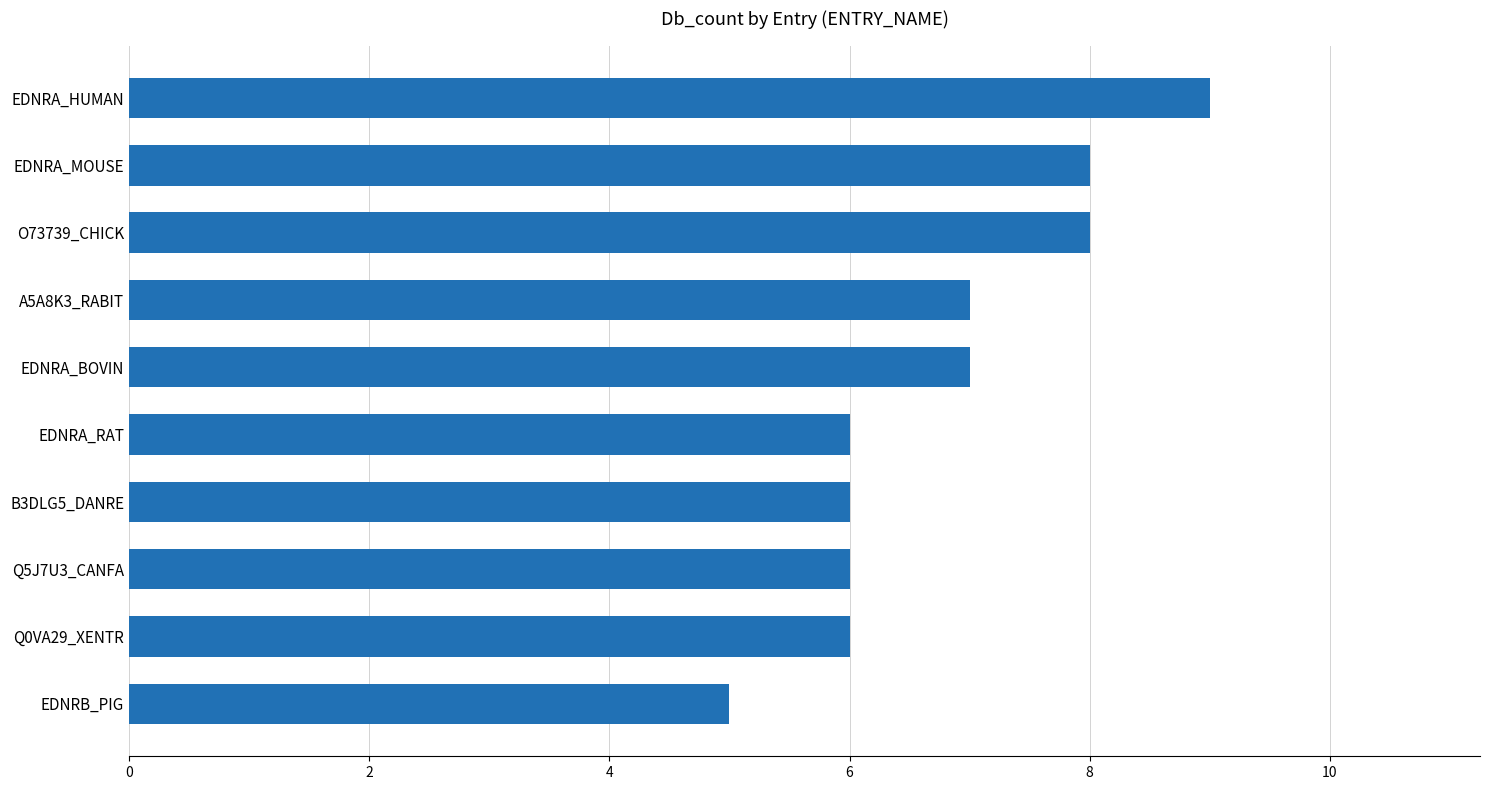

At which category does the chart reach its peak across all series?

EDNRA_HUMAN